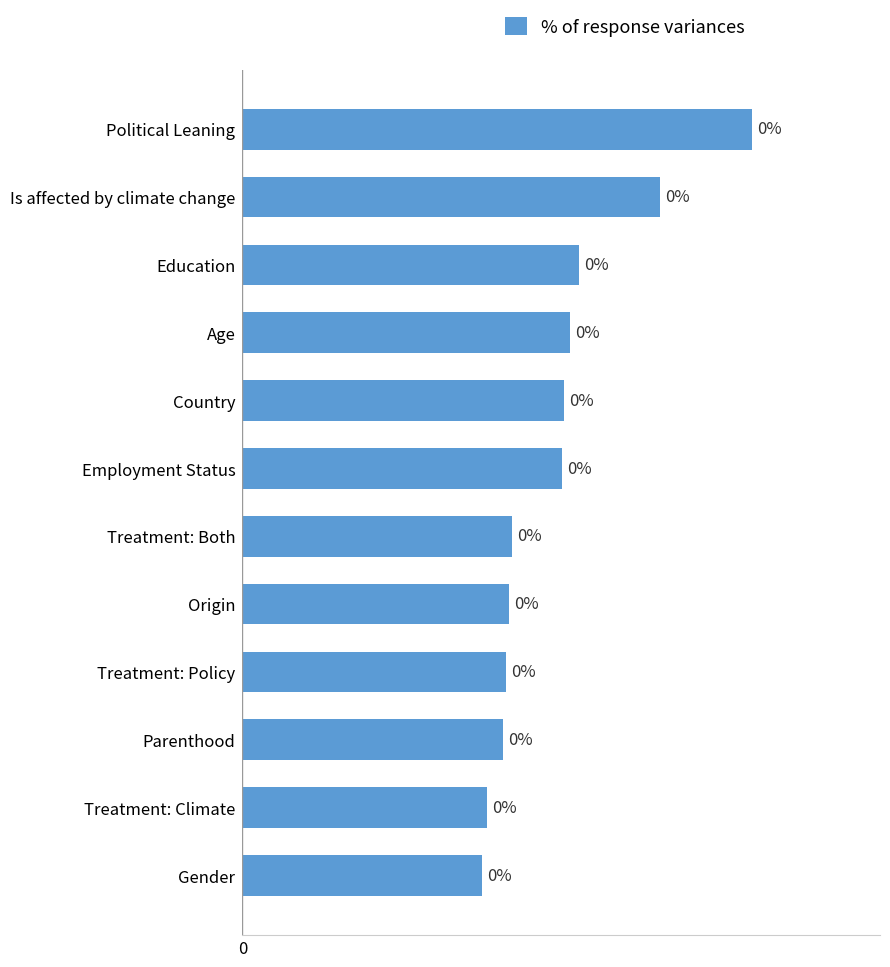

Does the chart contain any negative values?

No